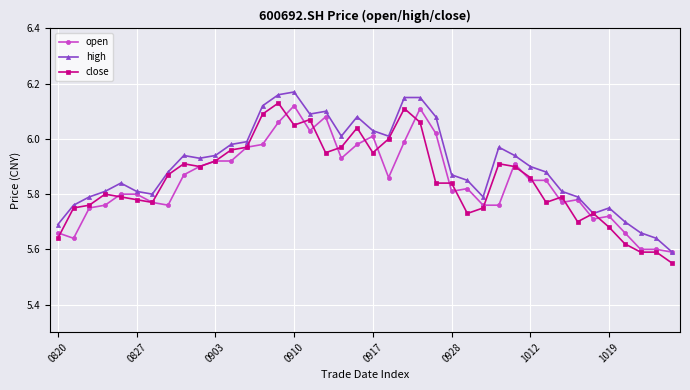

Which series has the largest total across all categories?

high